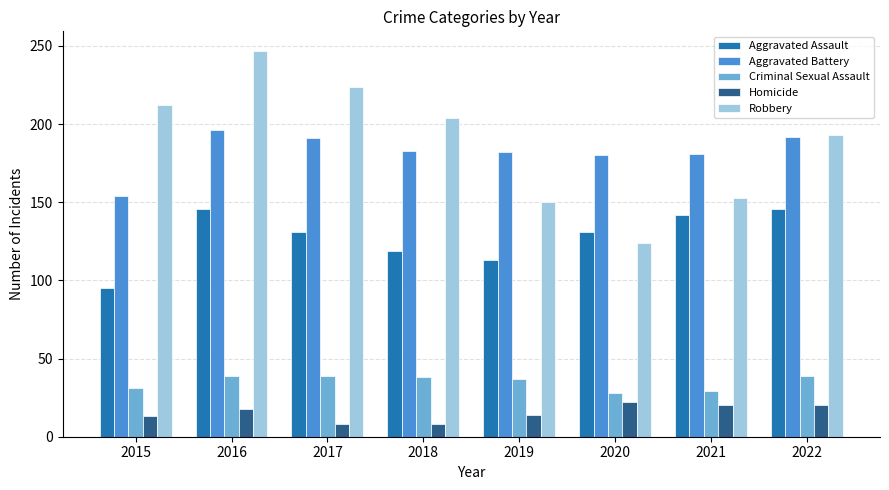

What is the difference between the Homicide values at 2018 and 2019?

6